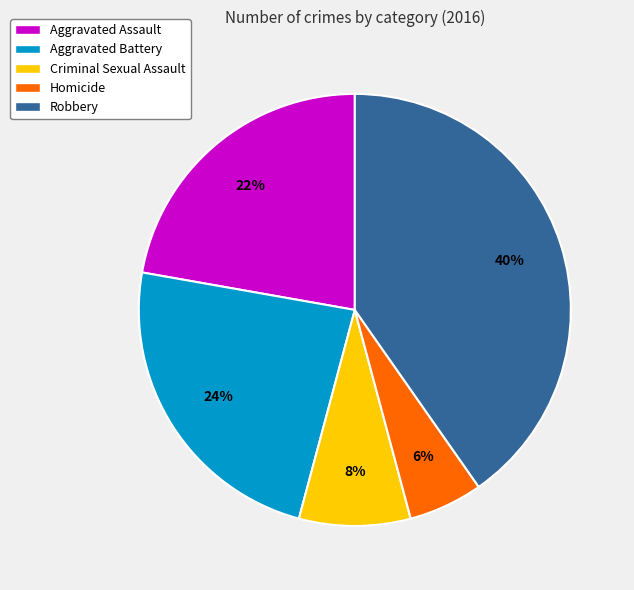

To the nearest percent, what is the average slice percentage?

20%